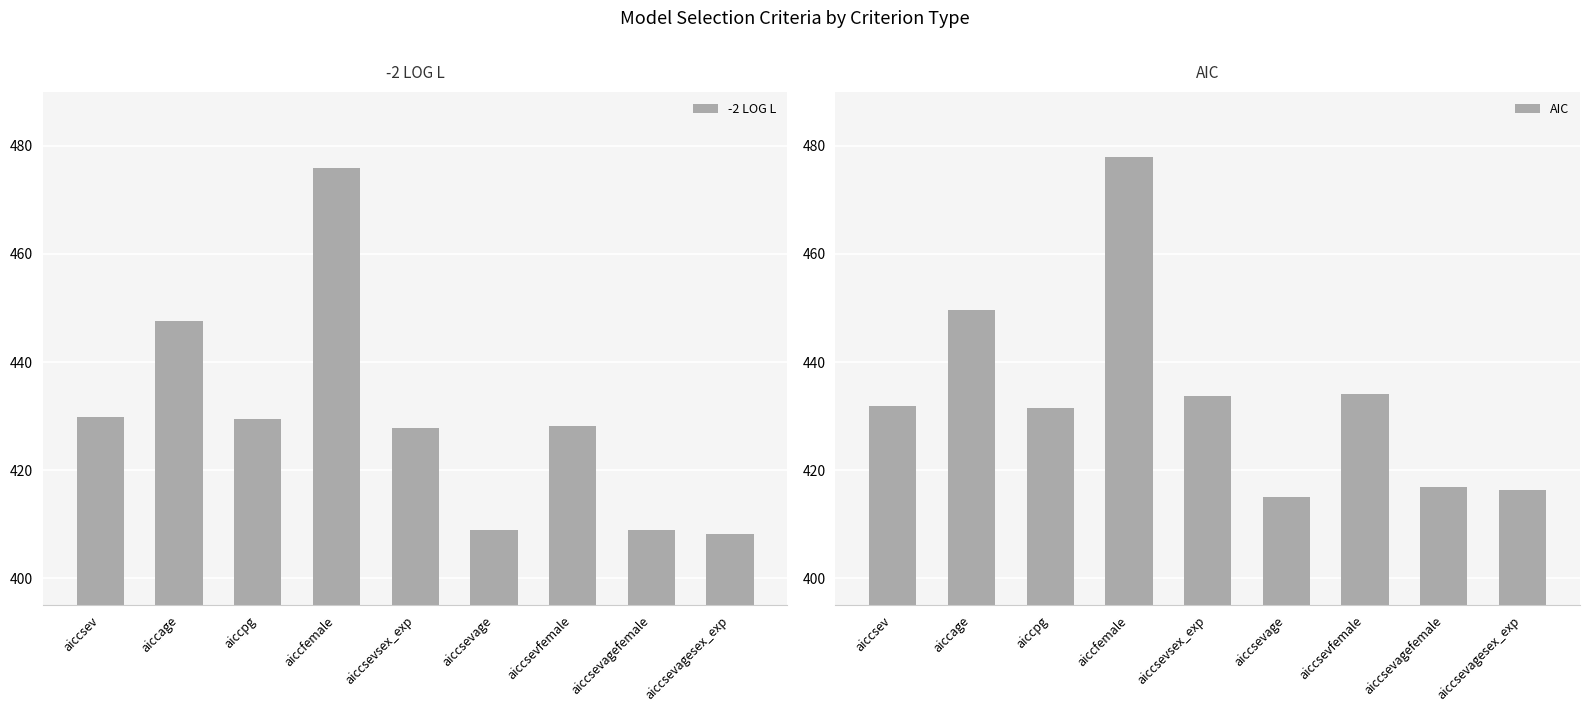

At how many categories does at least one series exceed 452?

1